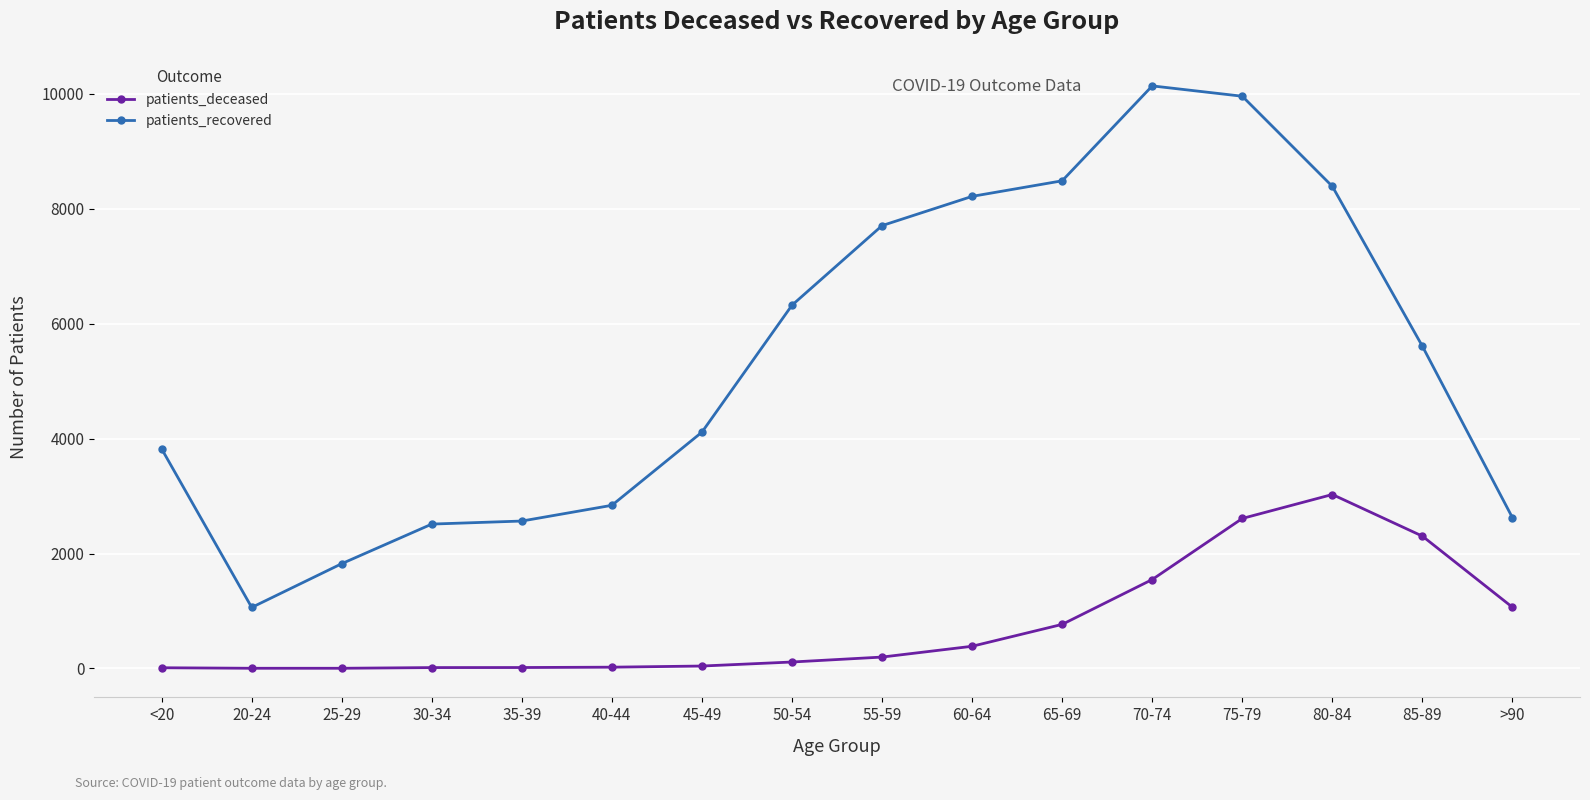

At how many categories does at least one series exceed 9764?

2